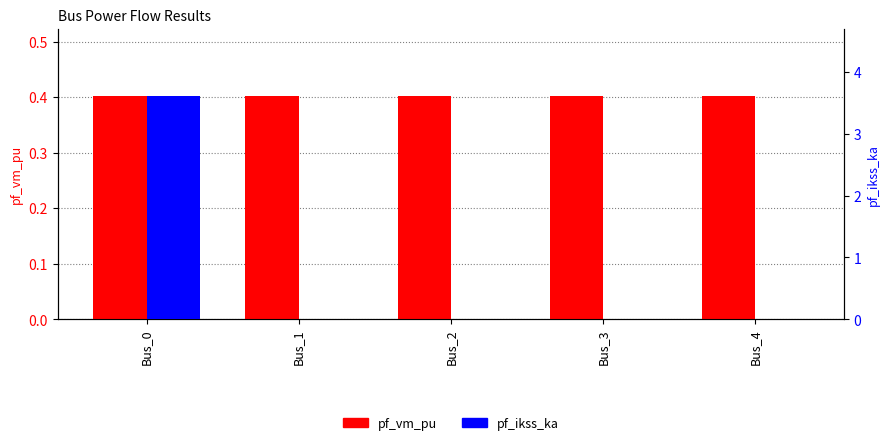

Rank the series at Bus_3 from lowest to highest value.

pf_ikss_ka, pf_vm_pu